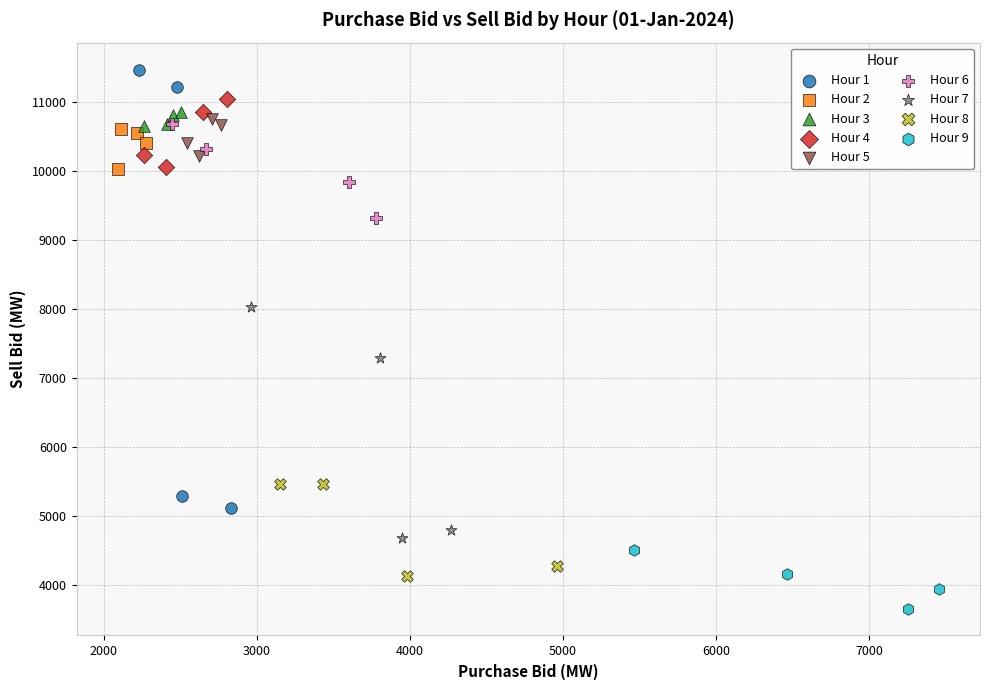

Which series contains the lowest Y value?

Hour 9